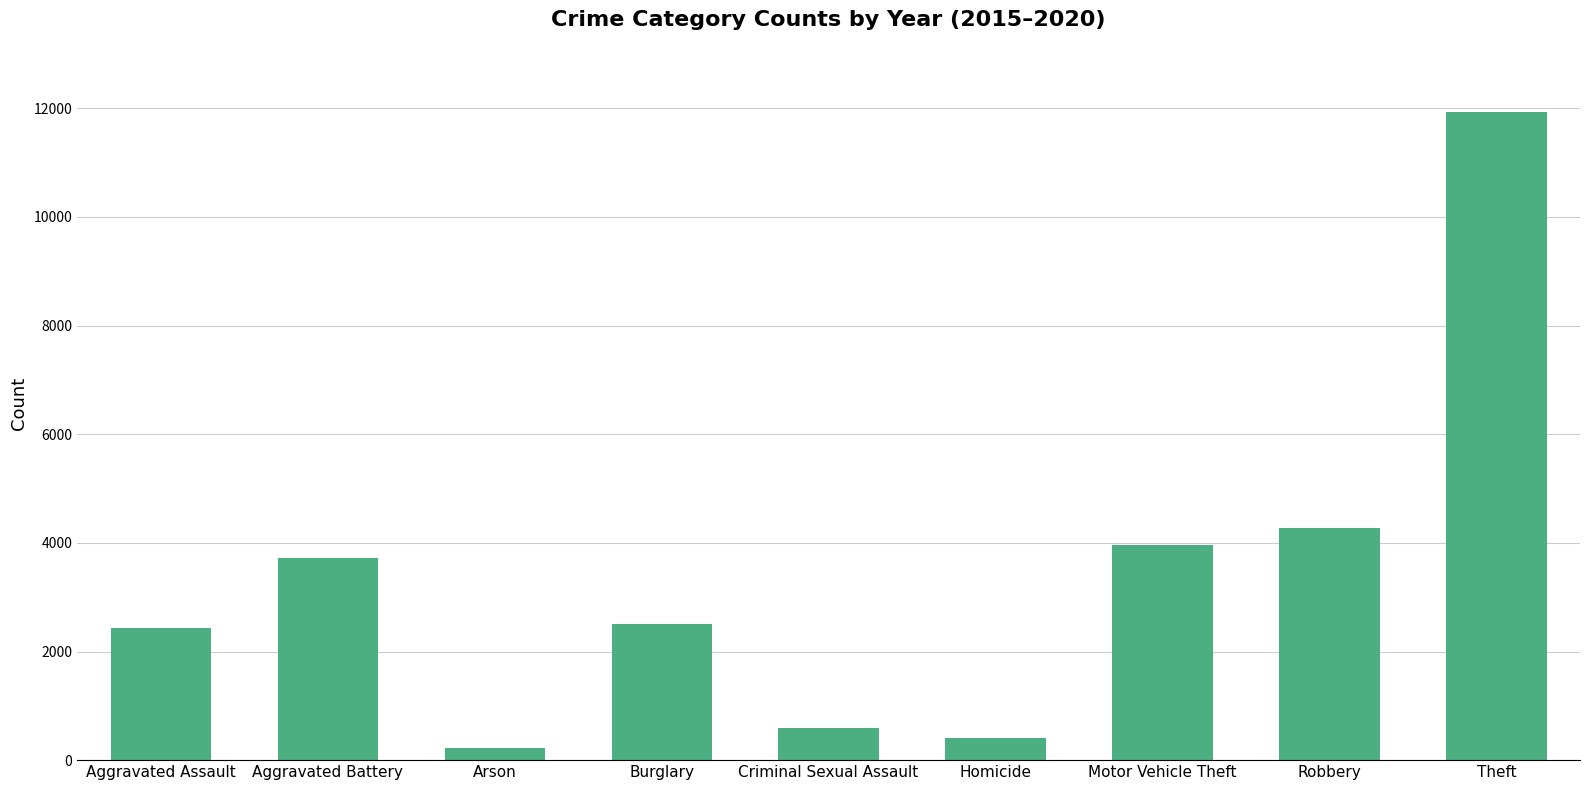

Reading right to left, transcribe all the data shown in this chart.

11939	4280	3965	409	597	2508	222	3723	2431